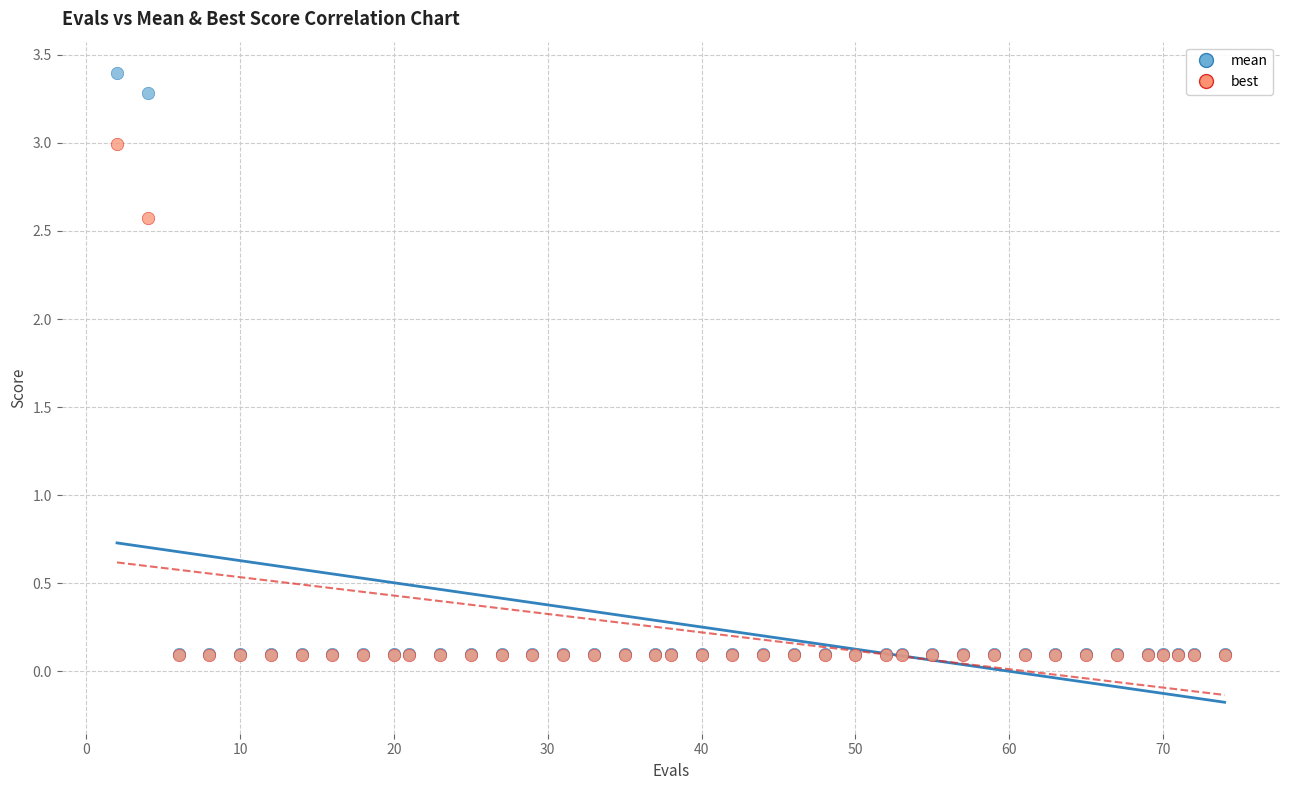

What are all the series names shown in the legend?

mean, best